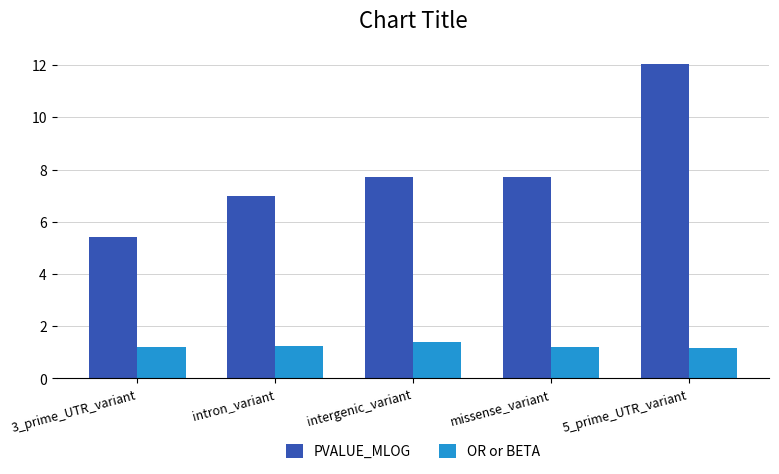

What is the greatest value displayed?

12.0